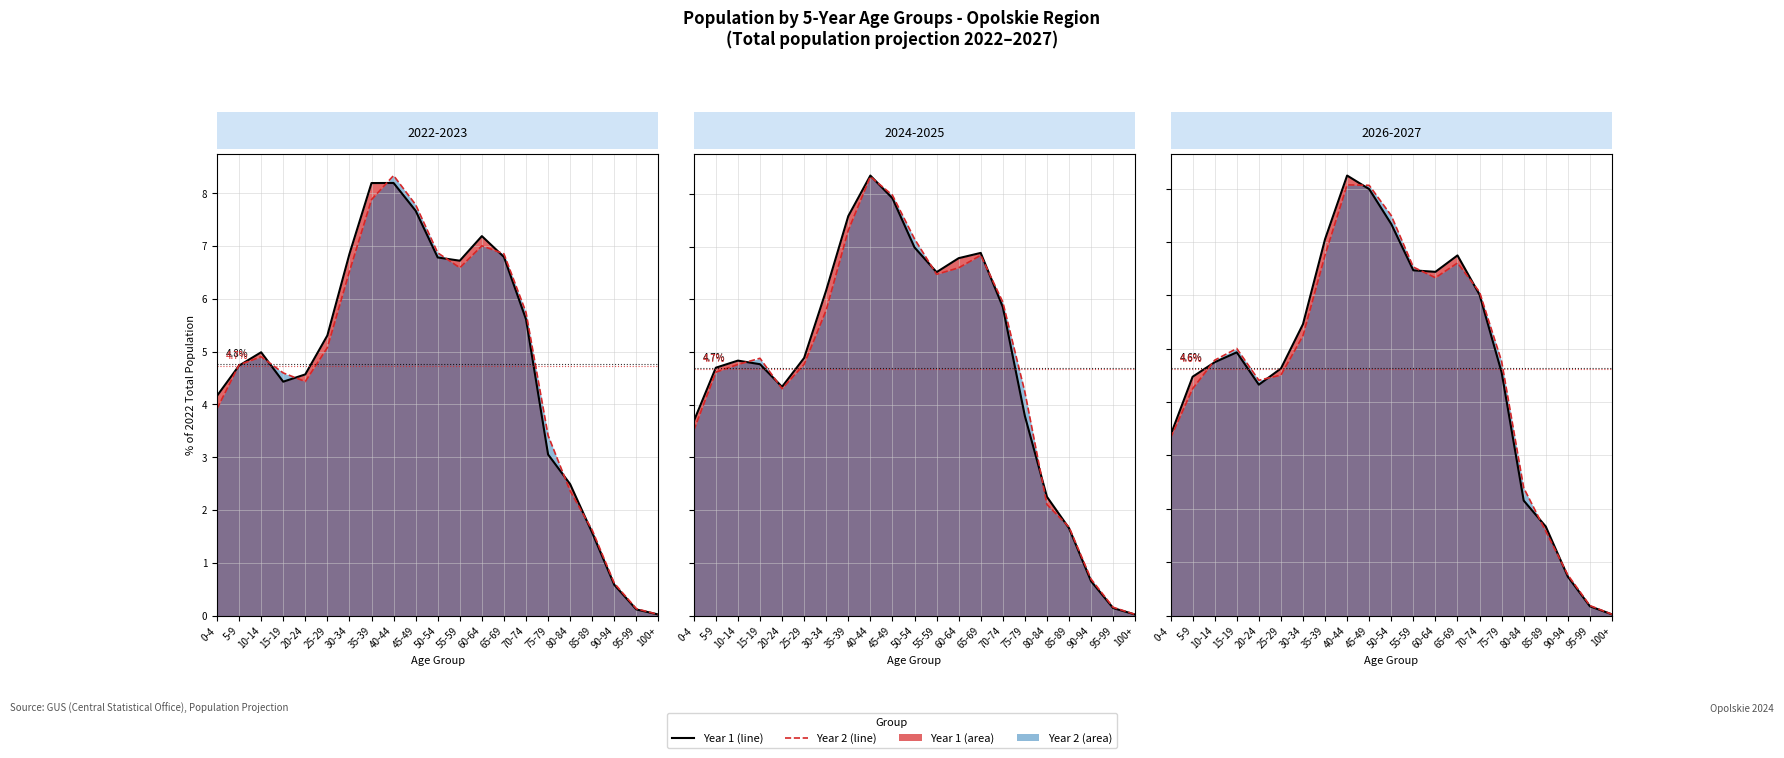

Is the value of 2022 (line) at 85-89 greater than the value of 2023 (line) at 50-54?

No